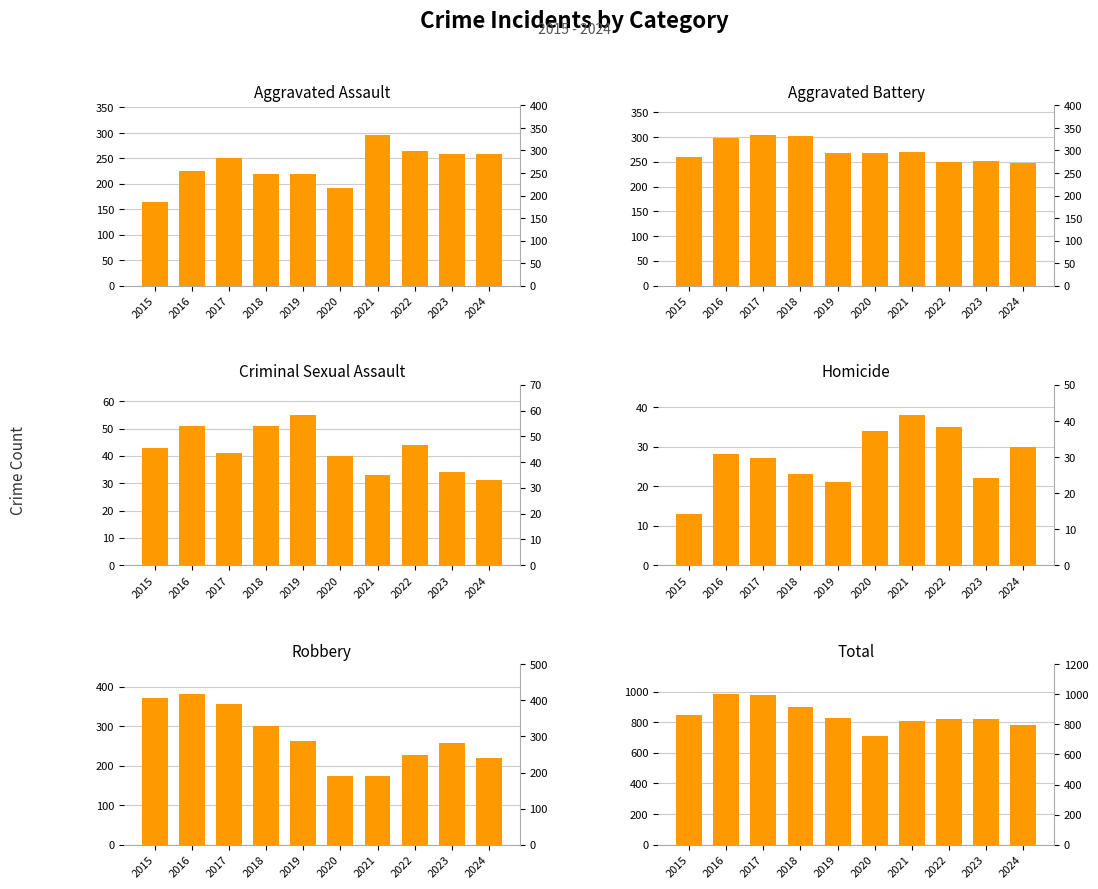

At which label is Criminal Sexual Assault closest to 43?

2015